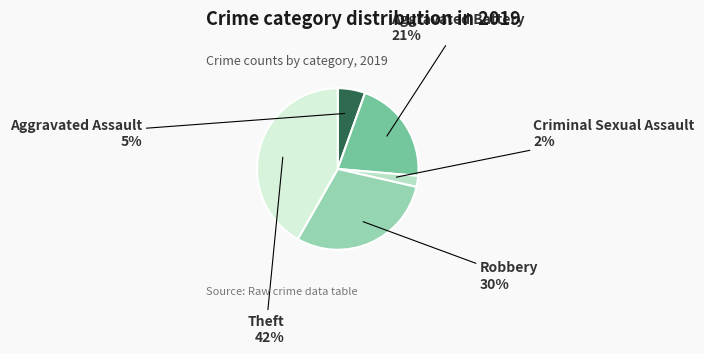

Combined, do Robbery and Criminal Sexual Assault account for over 50%?

No